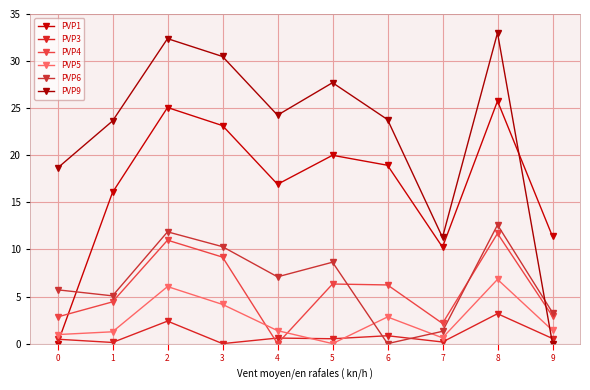

At which category does PVP3 reach its first local valley?

1